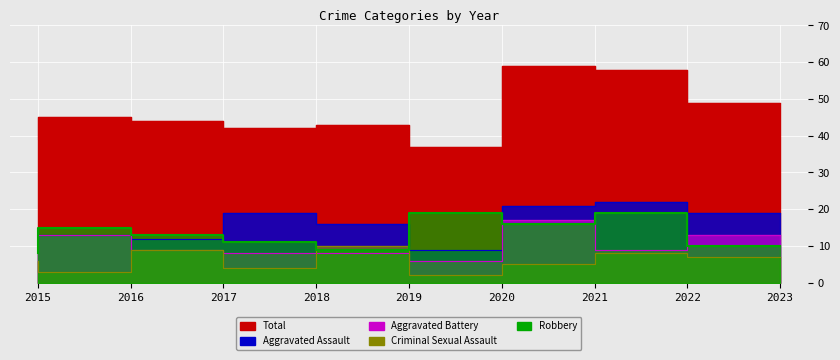

The Robbery series shows 19 at 2020. True or false?

True